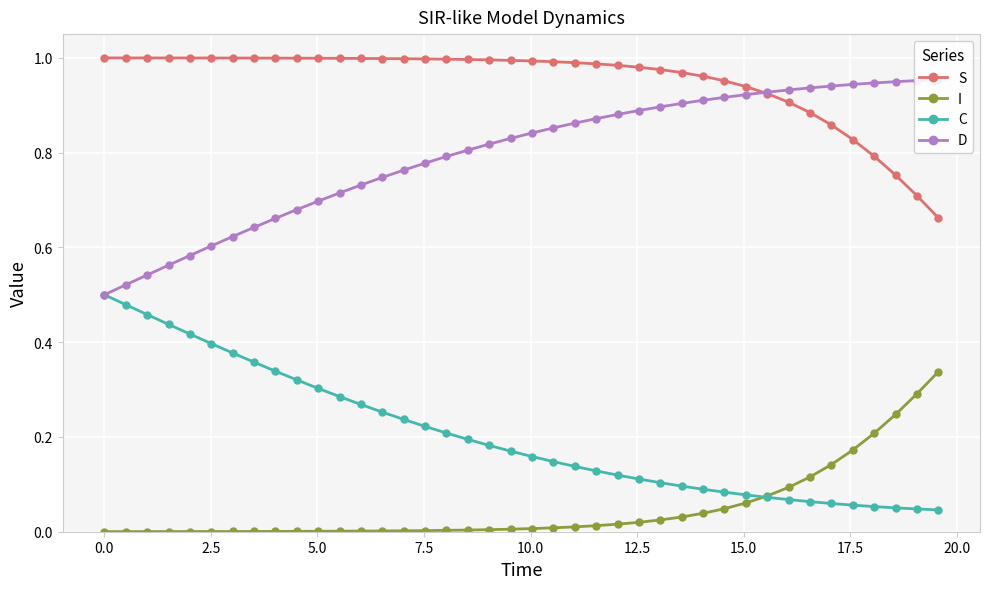

Count the number of categories in the chart.

40